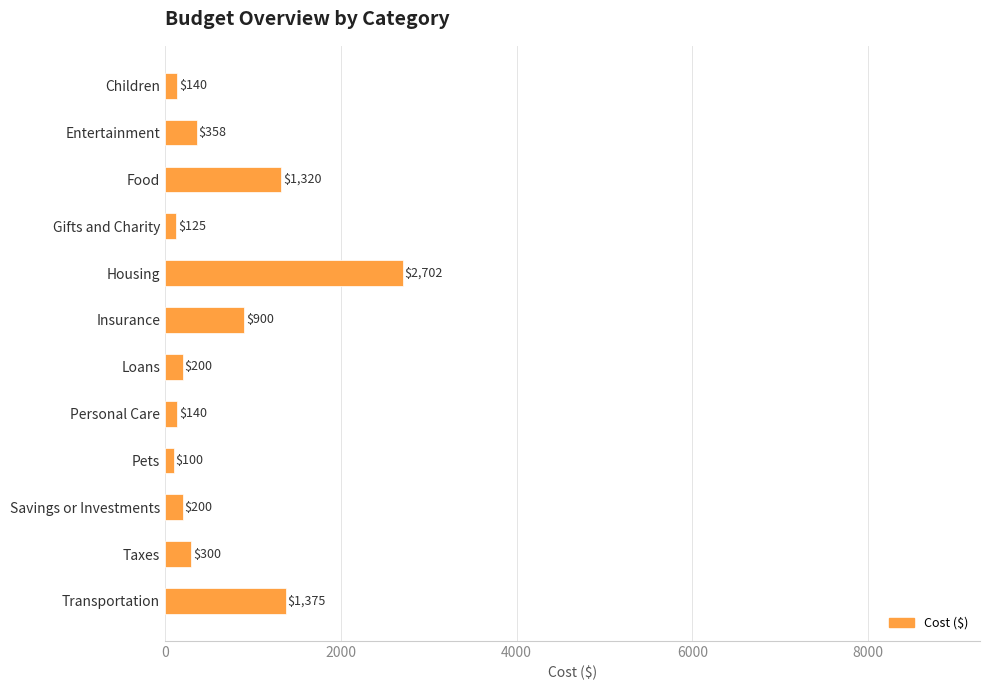

At which label is the value closest to 1401?

Transportation